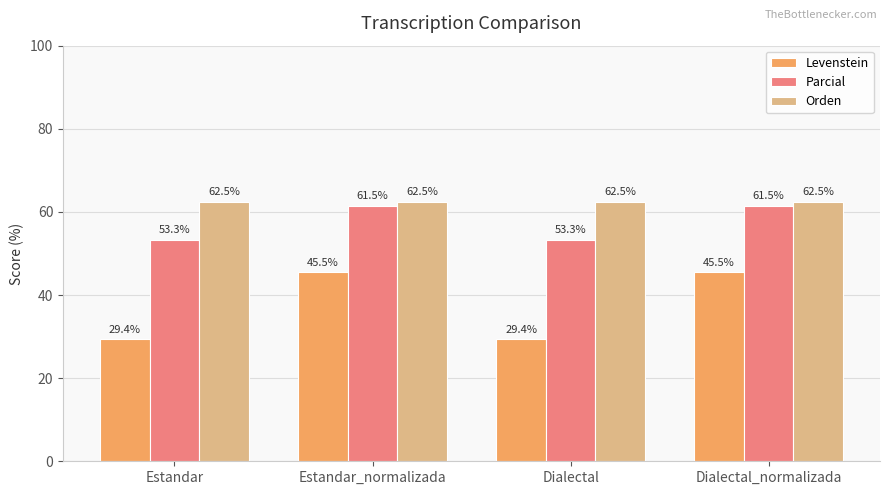

At how many categories does at least one series exceed 49?

4